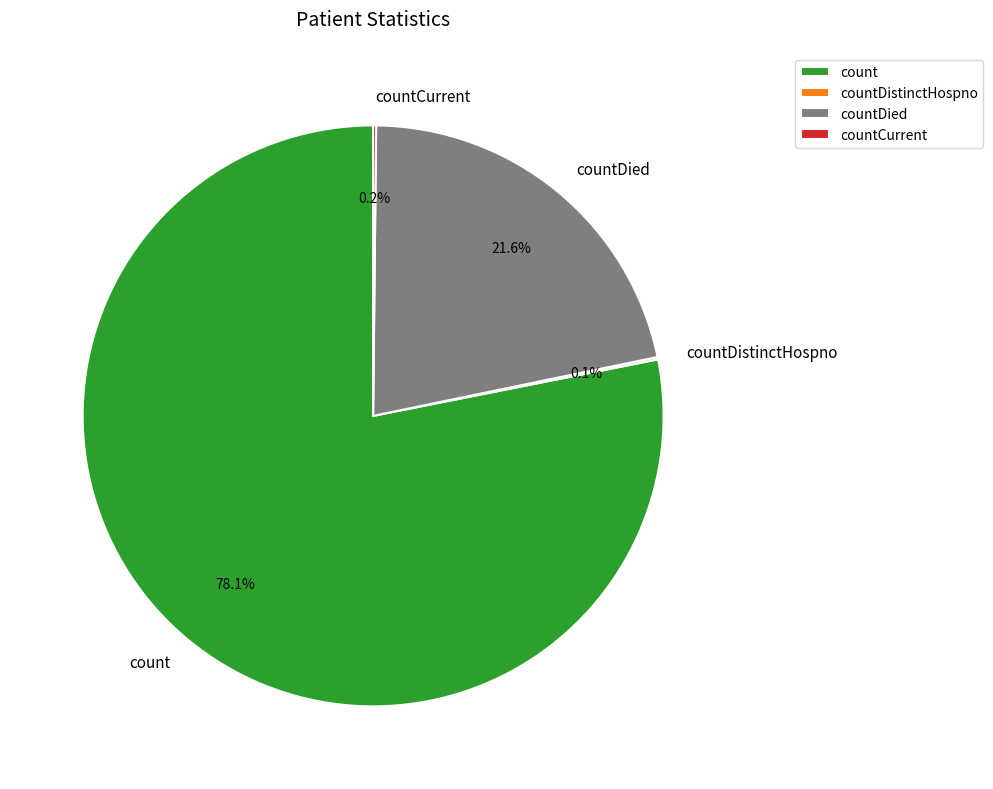

Combined, do count and countDied account for over 50%?

Yes